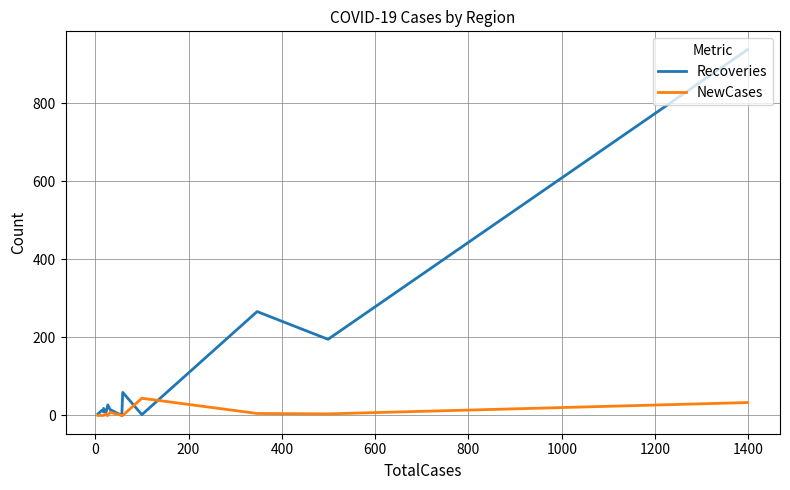

How many data points in Recoveries are less than 15?

7